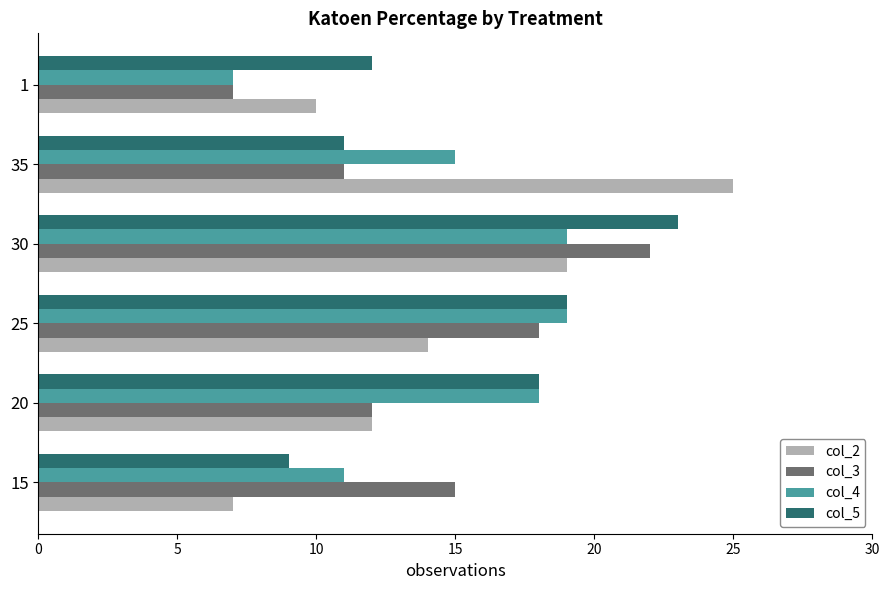

List the labels in order of col_3 value, smallest first.

1, 35, 20, 15, 25, 30